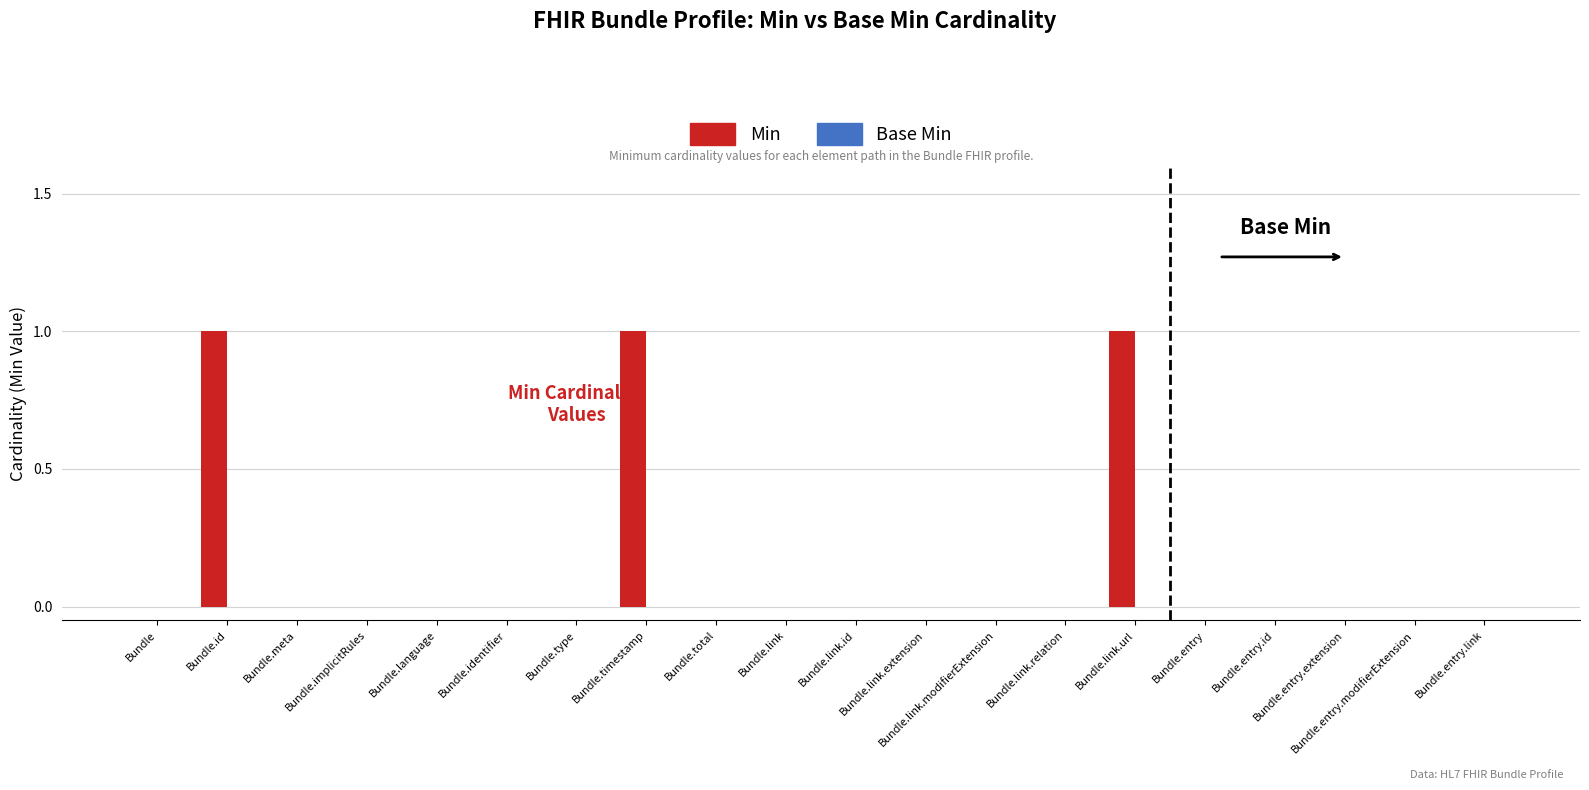

Count the number of data series in this chart.

1